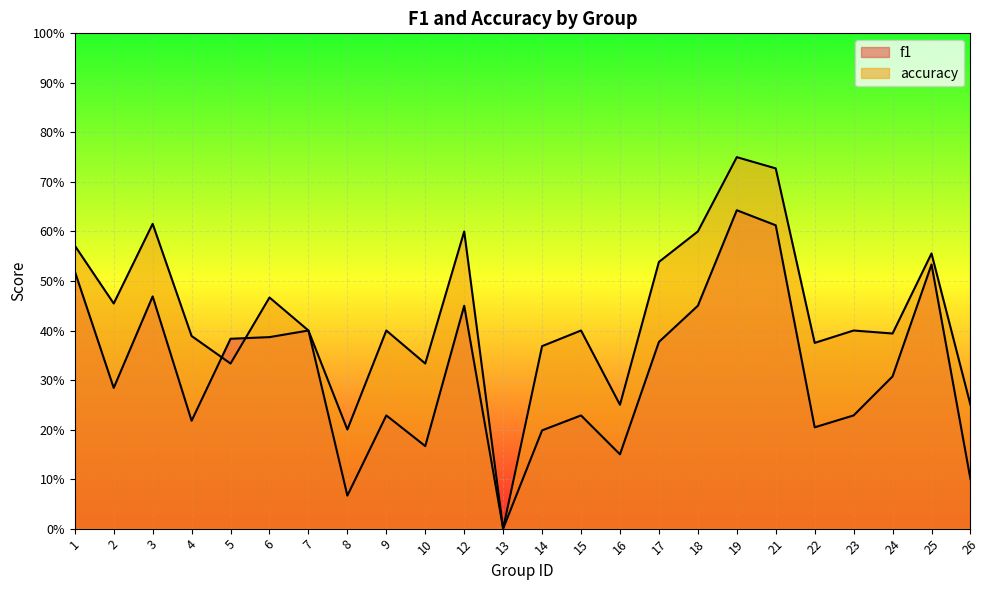

How many lines are shown in the chart?

2